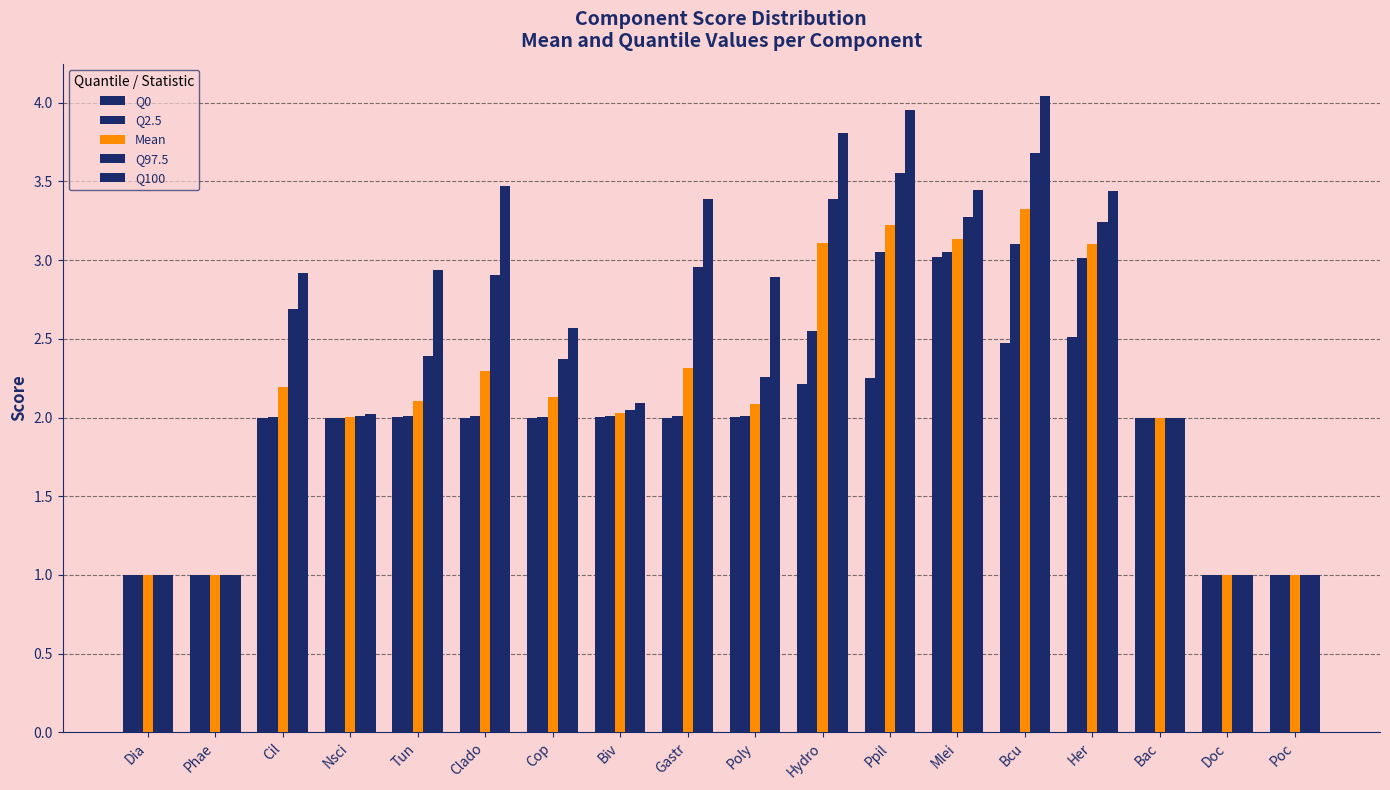

What is the average value of the Mean series?

2.2